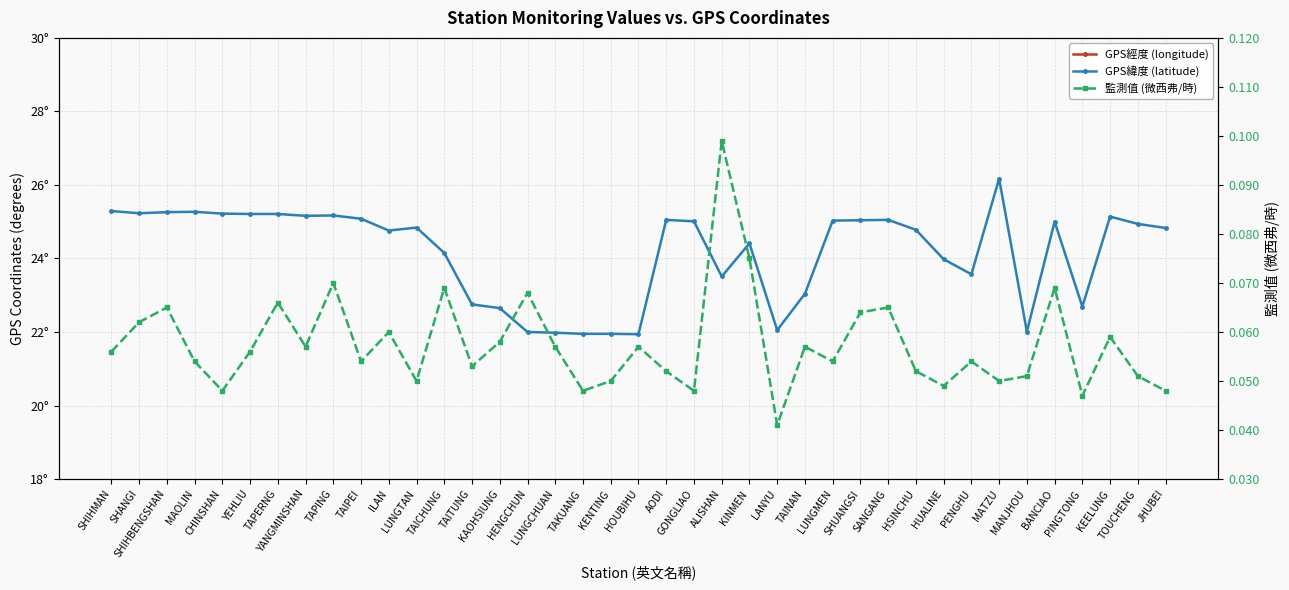

Which category has the highest value in the GPS緯度 (latitude) series?

MATZU